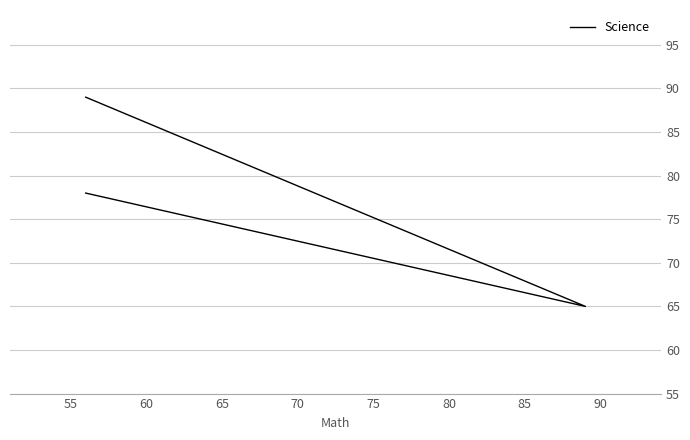

True or false: the data shows 22 at 55.

False